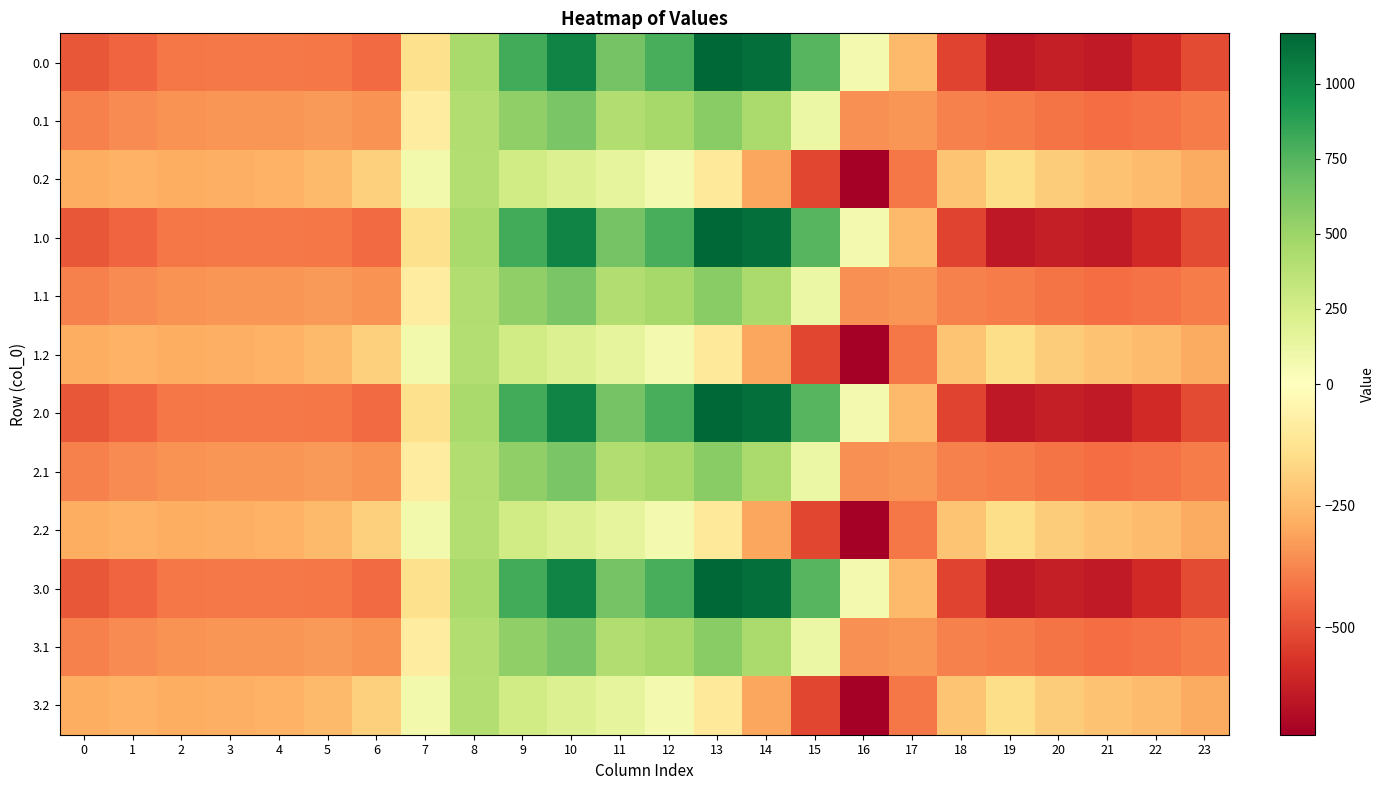

Count the number of data series in this chart.

12